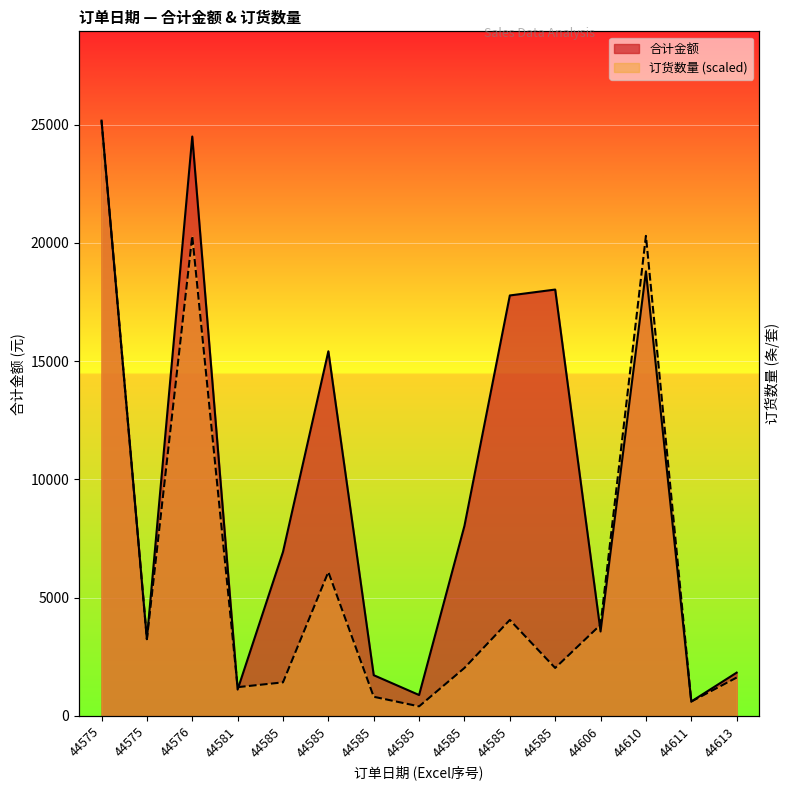

How many intersections are there between 合计金额 and 订货数量?

4